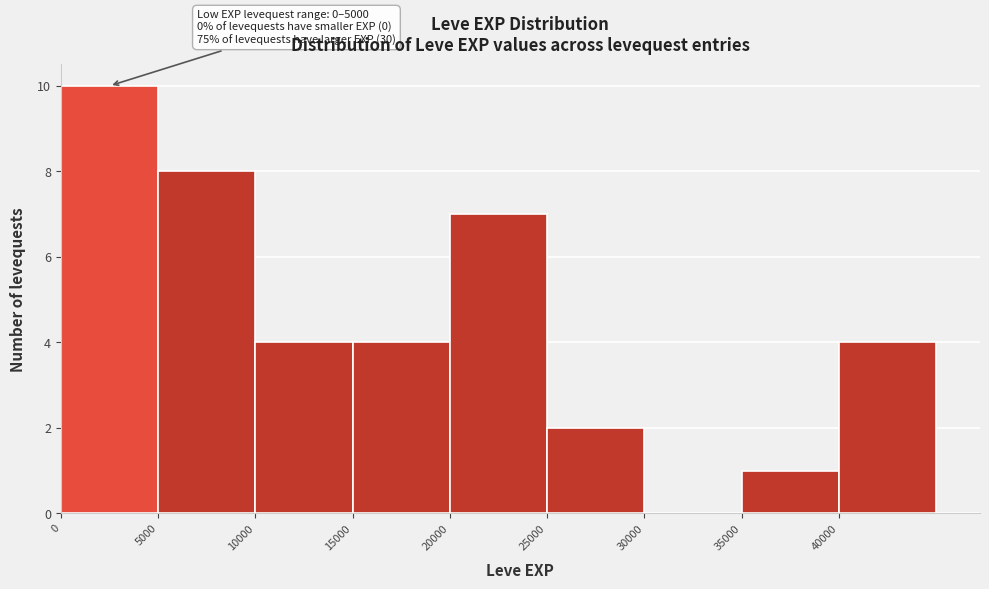

Over which range of the x-axis is the bar tallest?

0 to 5000